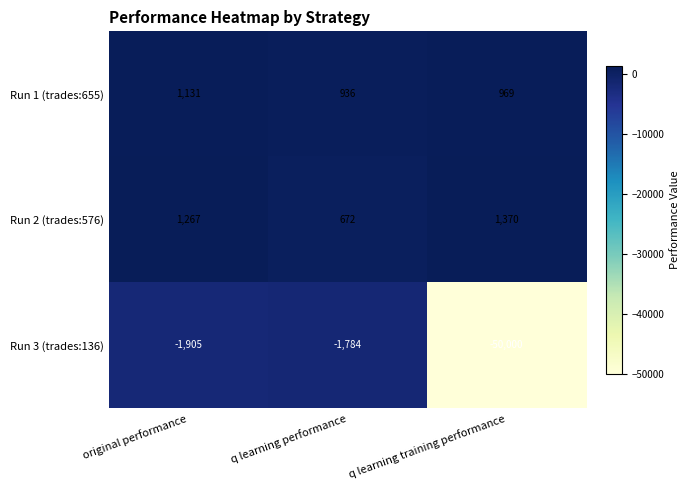

Which category has the lowest value across all series?

q learning training performance